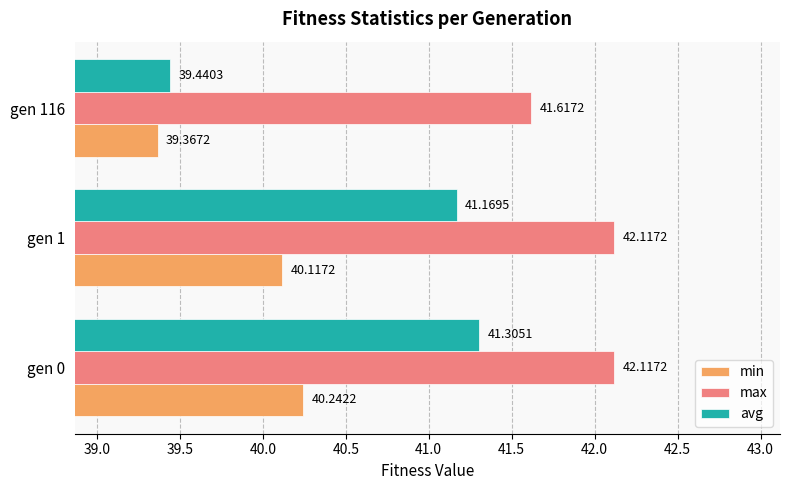

How many data points in min are above 40?

2